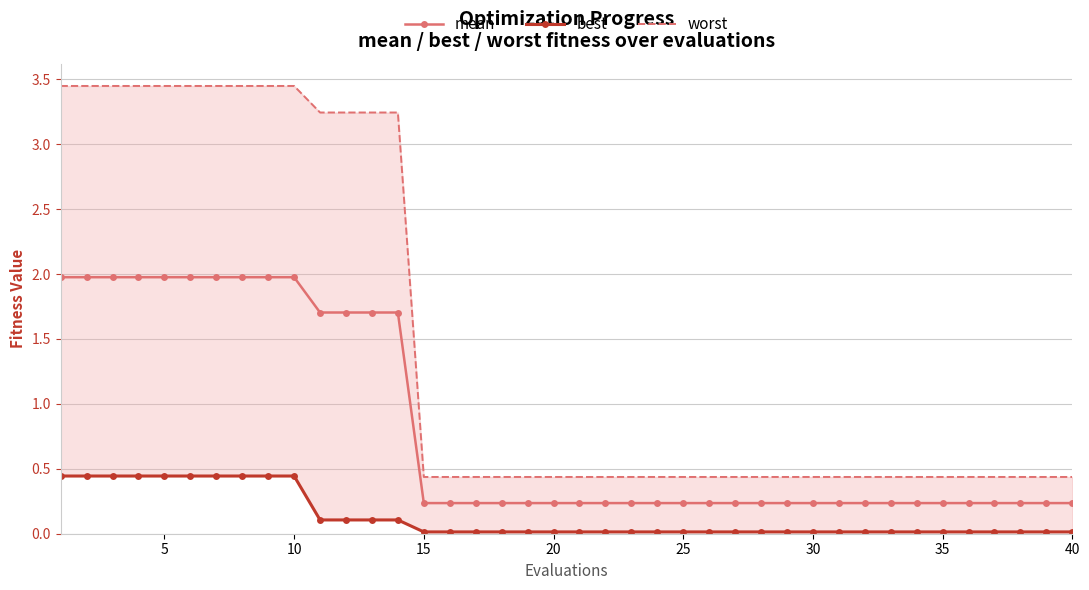

The value of mean at 30 is 0.2. True or false?

True